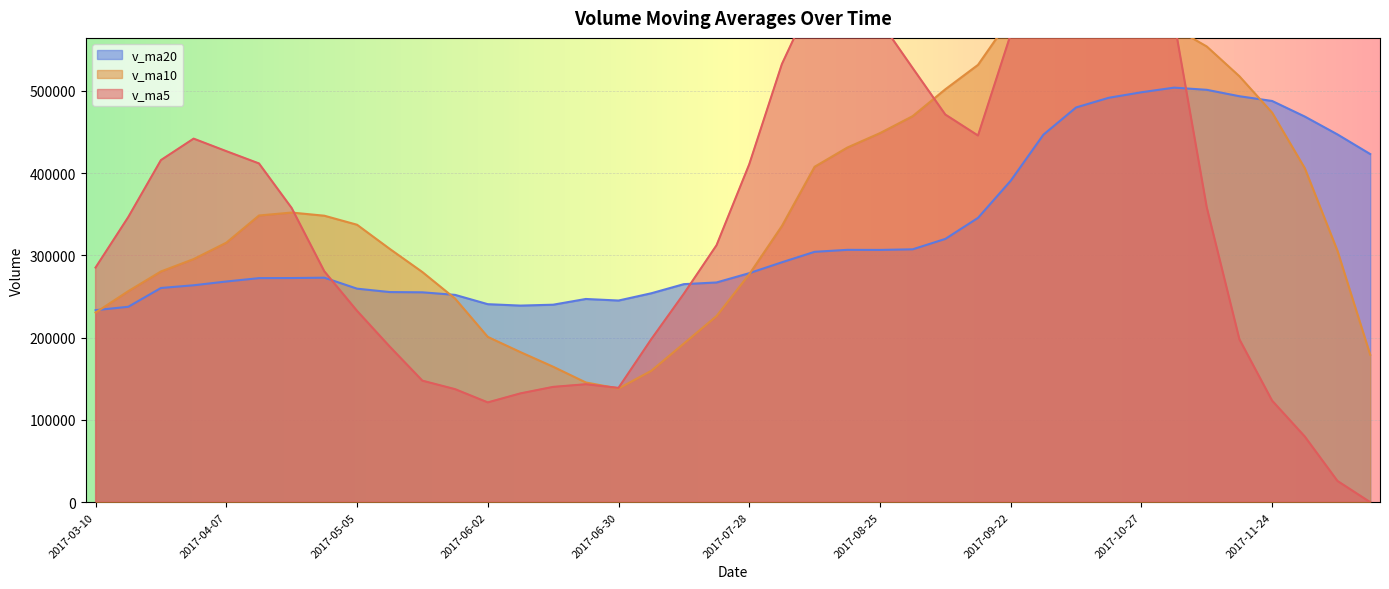

What is the total value across all series at 2017-10-20?

1962443.8